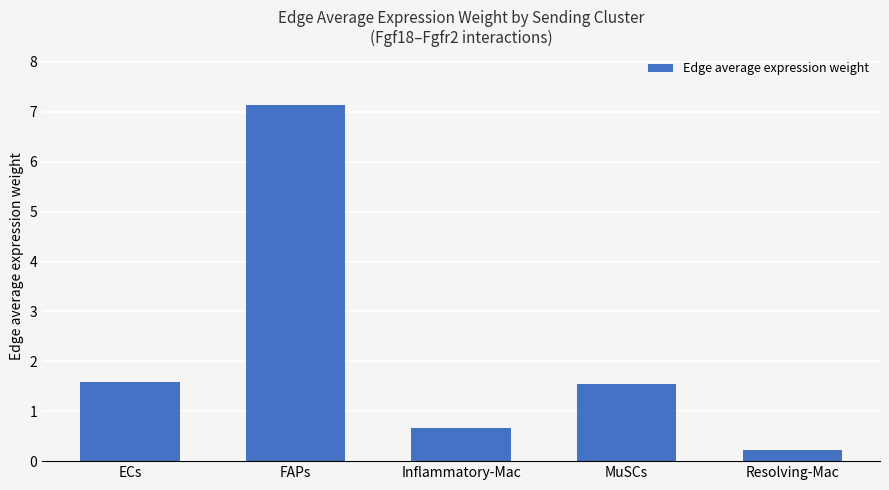

Which category has the lowest value across all series?

Resolving-Mac